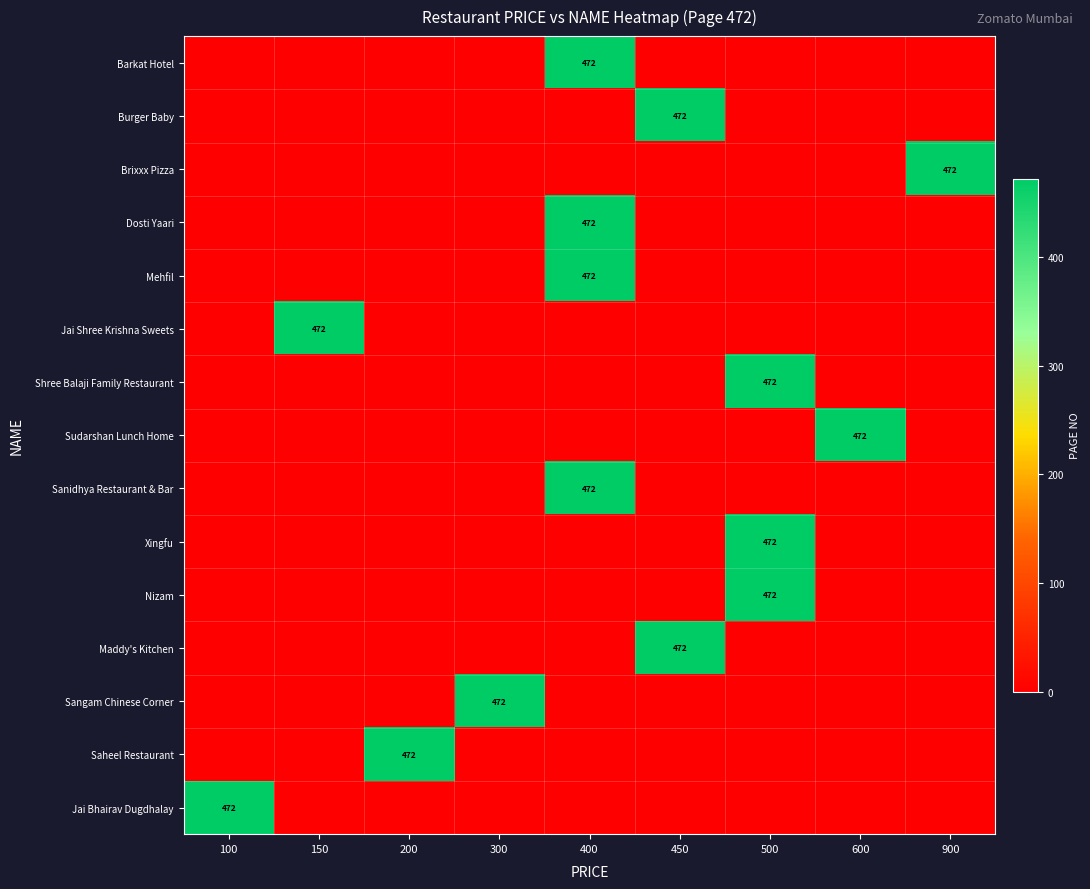

How many values in the Burger Baby series exceed 0?

1